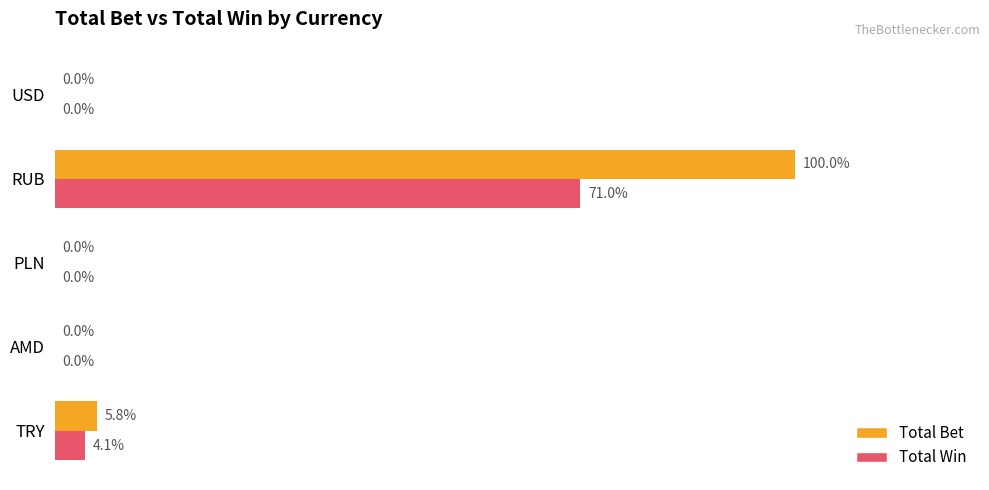

At which label is Total Bet closest to 53769?

TRY